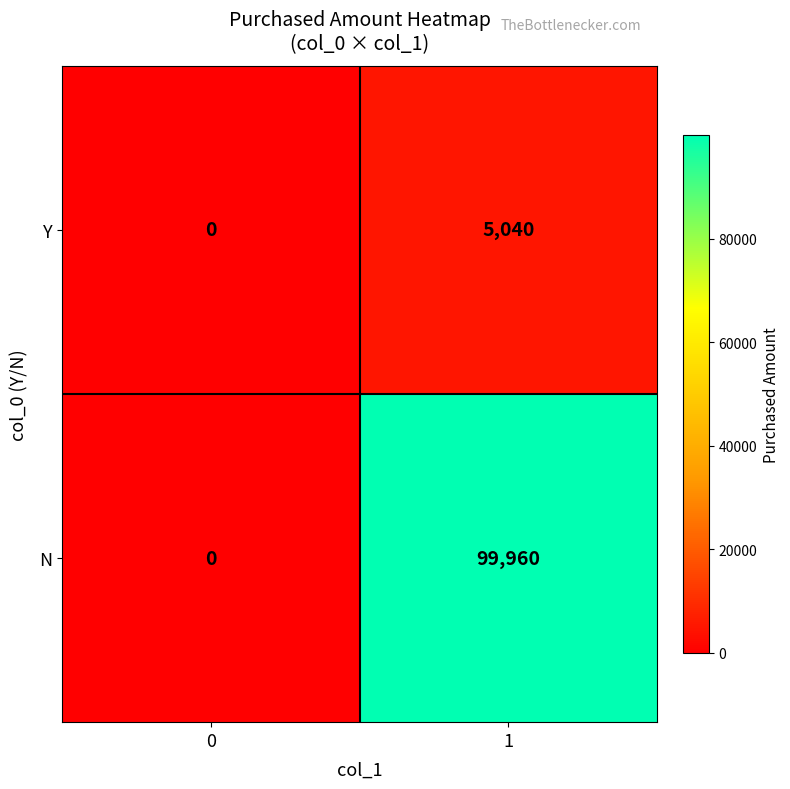

What value does the Y series have at 1, to the nearest 50?

5050